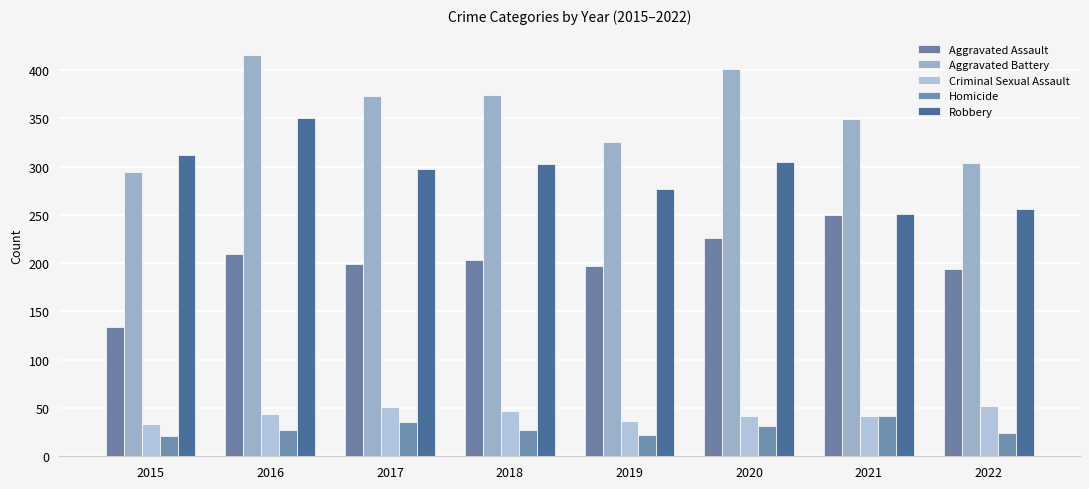

Which category has the lowest value in the Criminal Sexual Assault series?

2015